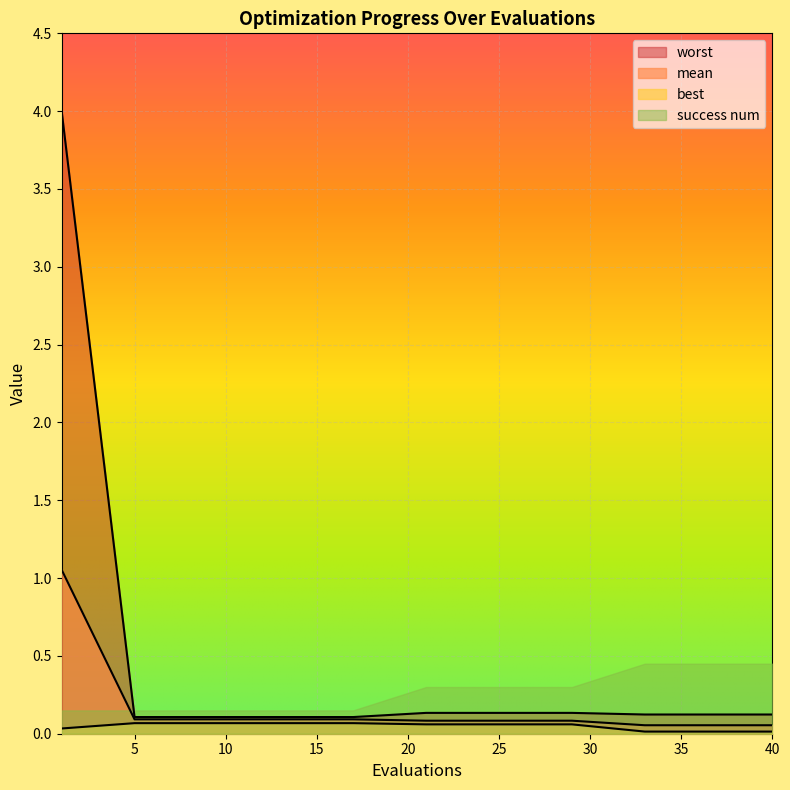

At which category is the sum across all series the highest?

1